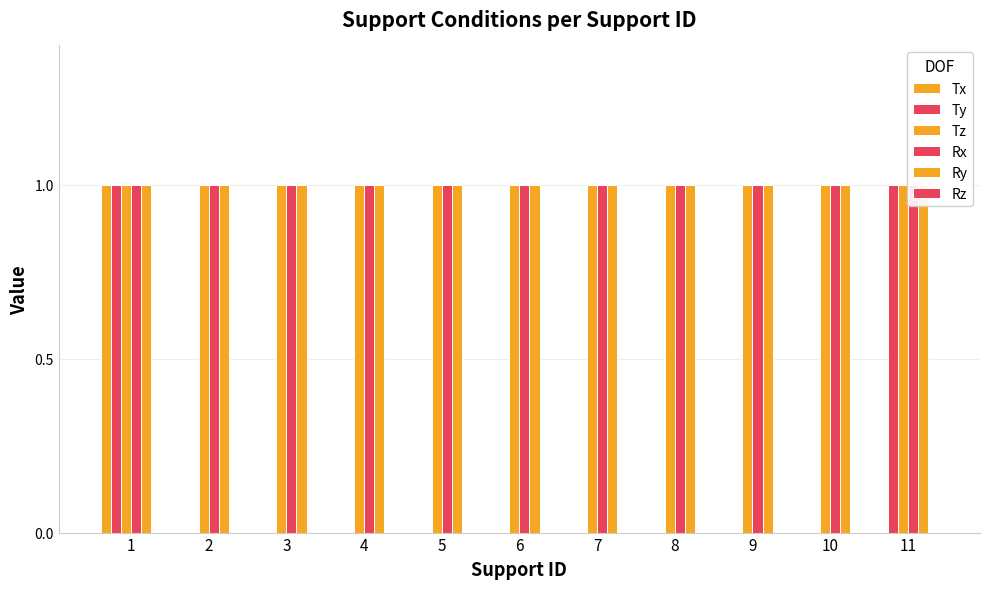

What is the difference between the highest and lowest values at 4?

1